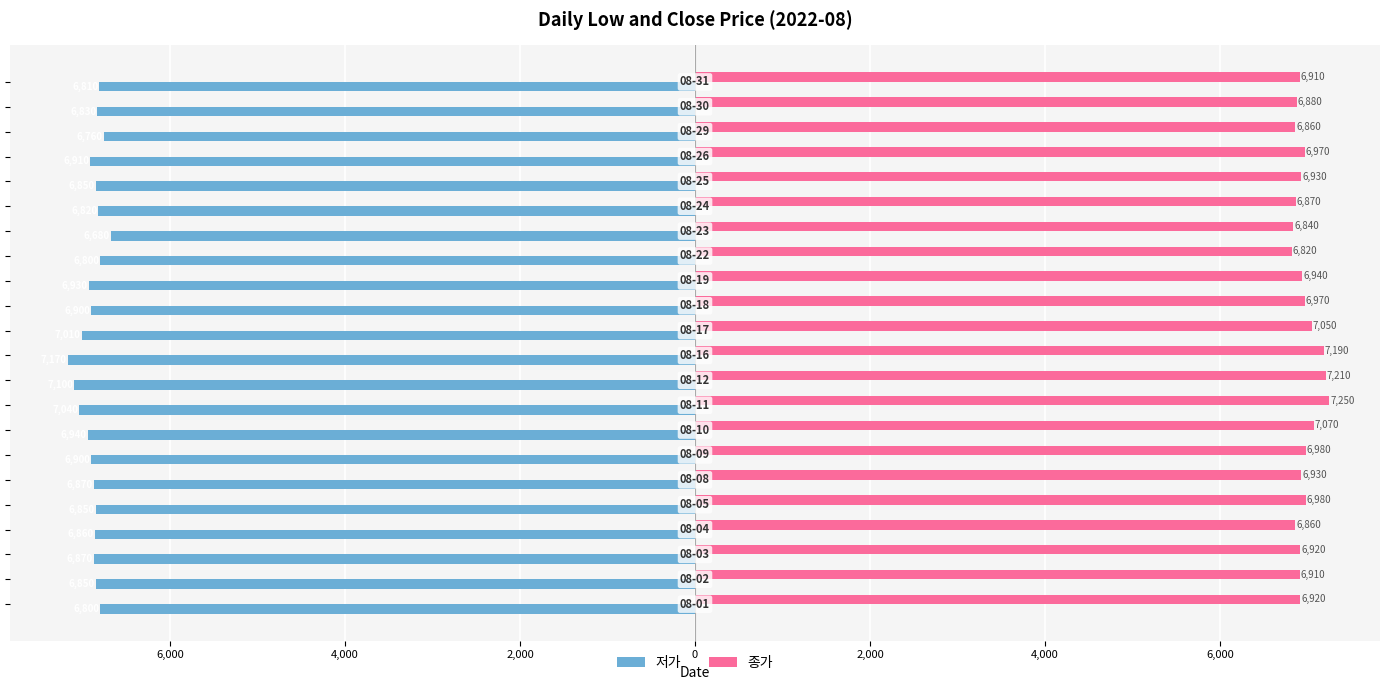

List the series in order of their overall mean, highest first.

종가, 저가